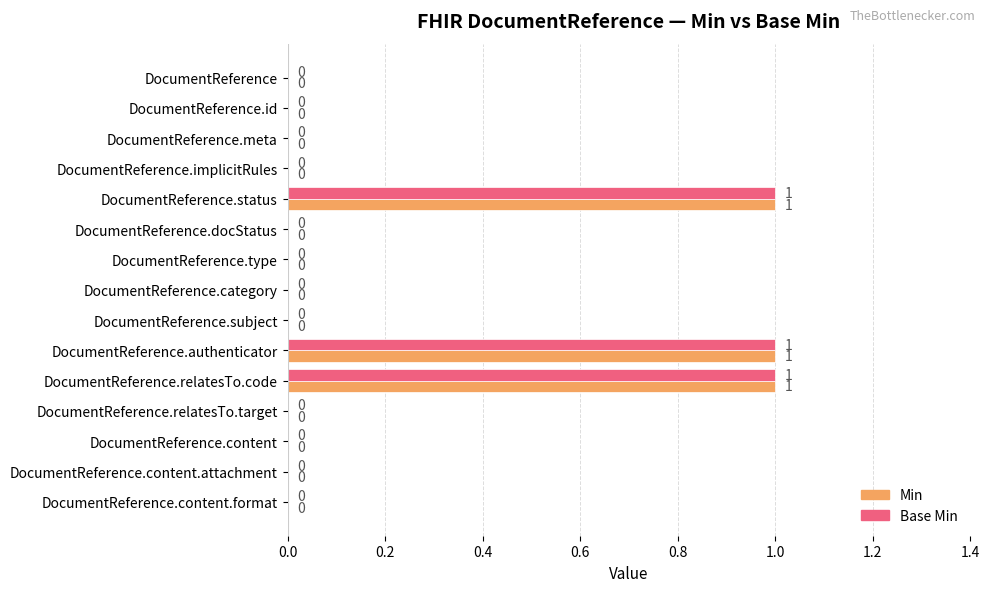

How many Min values are between 0 and 1?

15